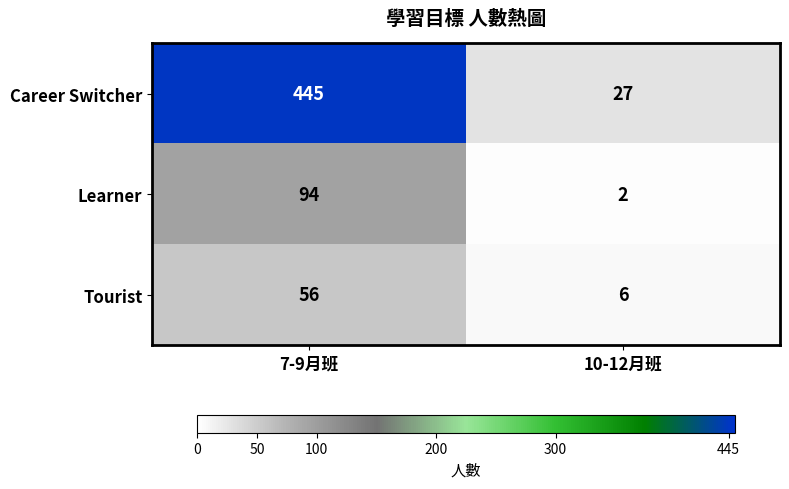

What value does the Career Switcher series have at 10-12月班, to the nearest 10?

30